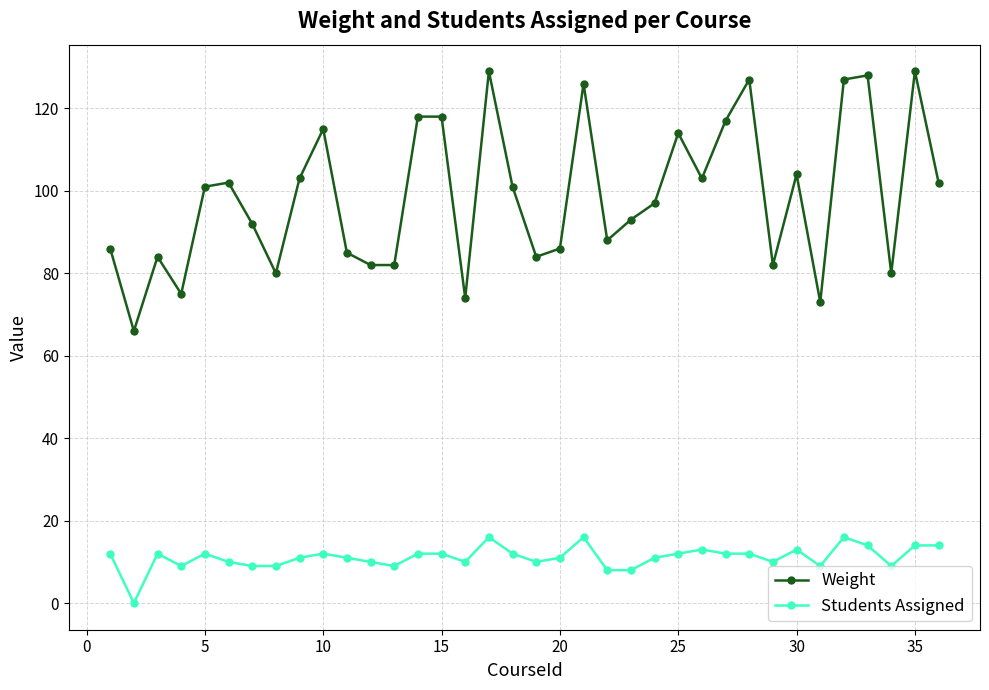

Does the chart display data point markers on the line(s)?

Yes